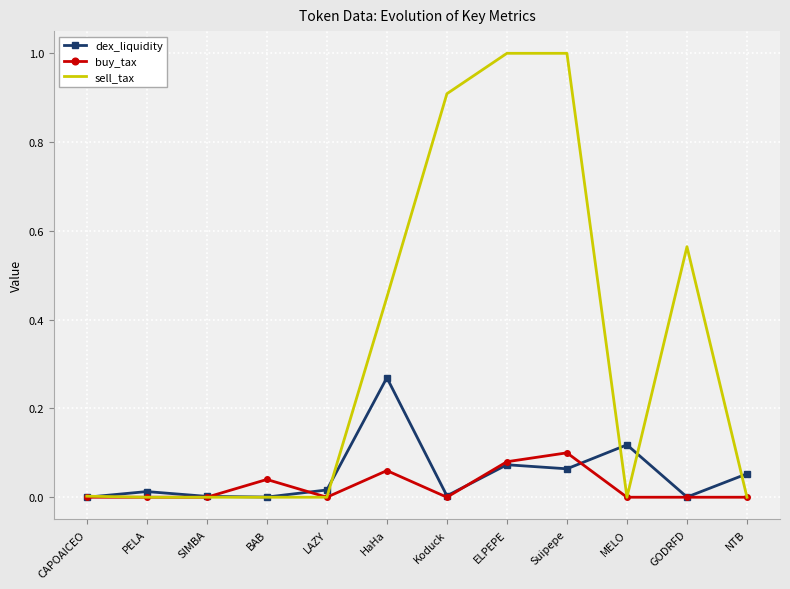

Is the value of buy_tax at BAB greater than the value of sell_tax at HaHa?

No